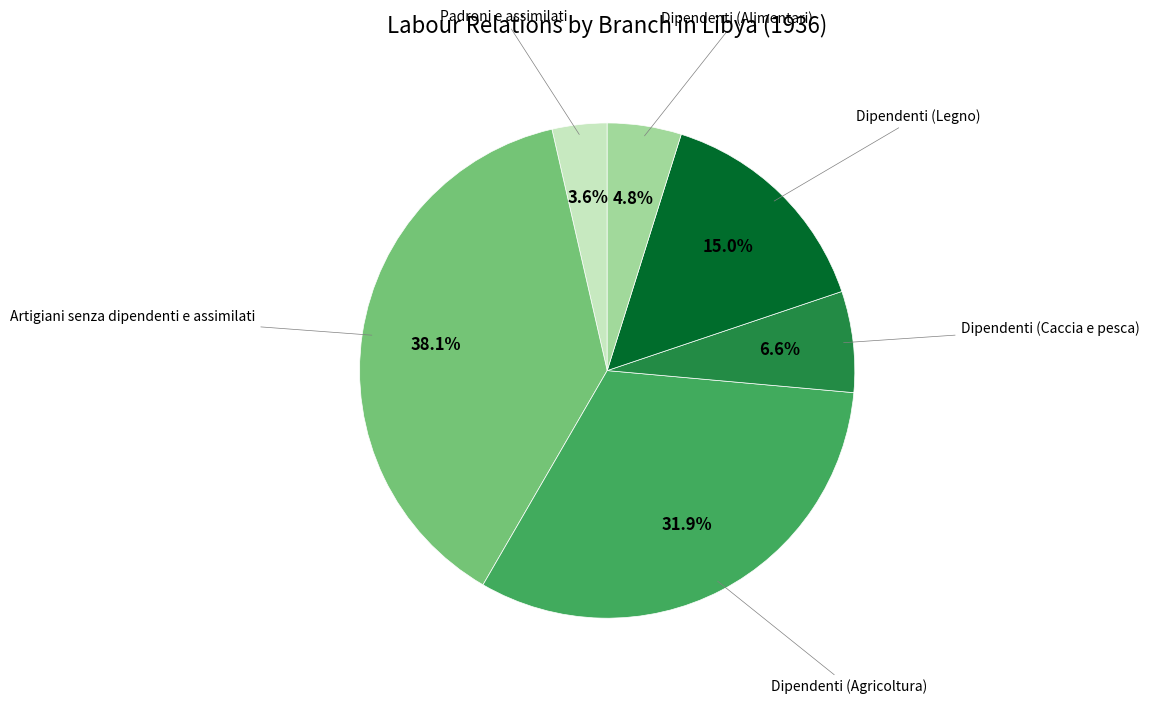

Between Padroni e assimilati and Artigiani senza dipendenti e assimilati, which is larger?

Artigiani senza dipendenti e assimilati